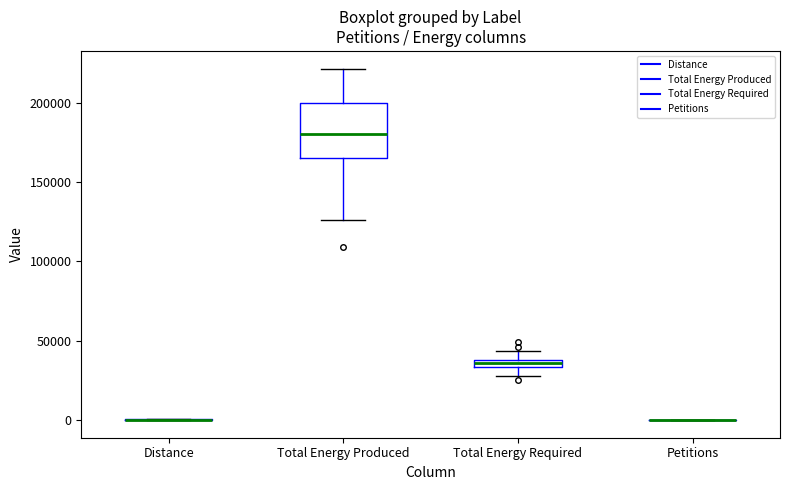

Comparing the boxes themselves (not the whiskers), which one is the tallest?

Total Energy Produced